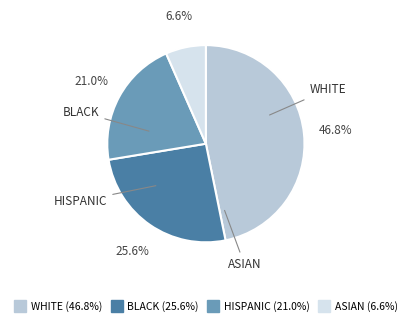

How many segments does this pie chart have?

4